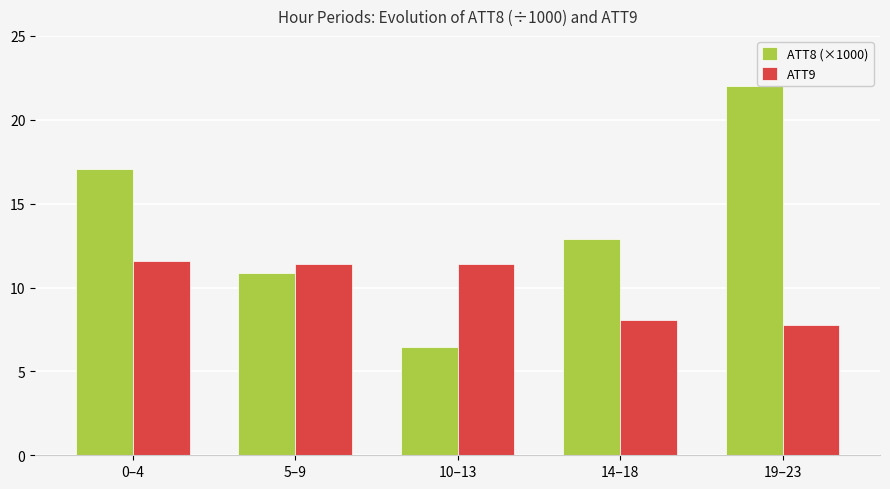

What is the average value of the ATT9 series?

10.0